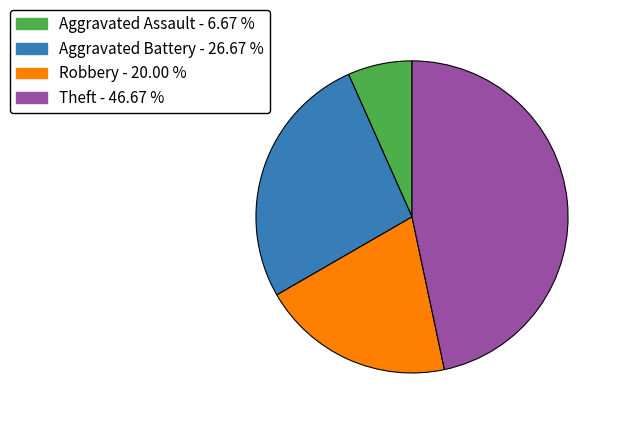

Is it true that Robbery is 20% of the pie?

True